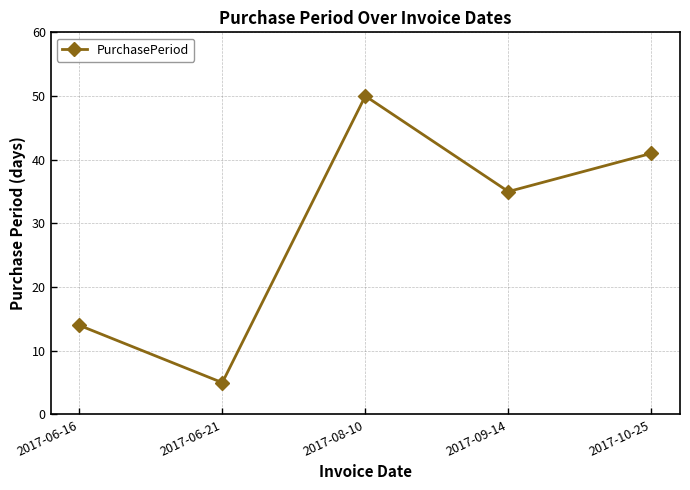

What is the approximate value at 2017-08-10?

50